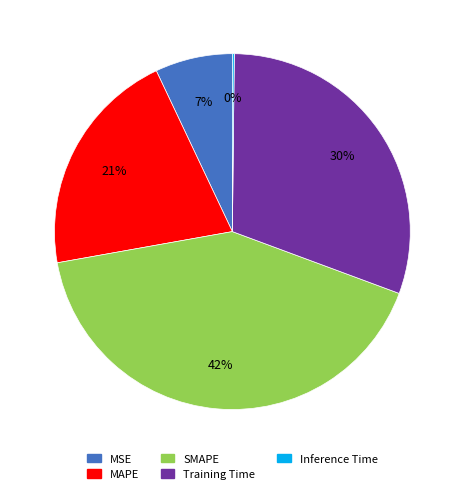

Does SMAPE represent more than half of the total?

No